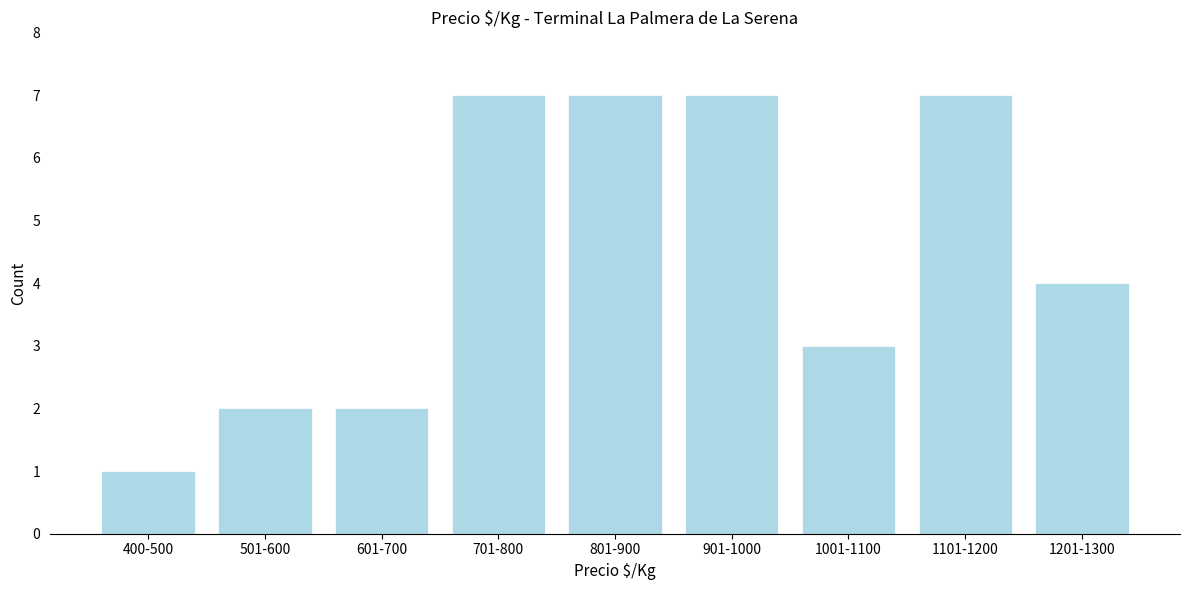

Reading left to right, transcribe all the data shown in this chart.

400-500=1	501-600=2	601-700=2	701-800=7	801-900=7	901-1000=7	1001-1100=3	1101-1200=7	1201-1300=4